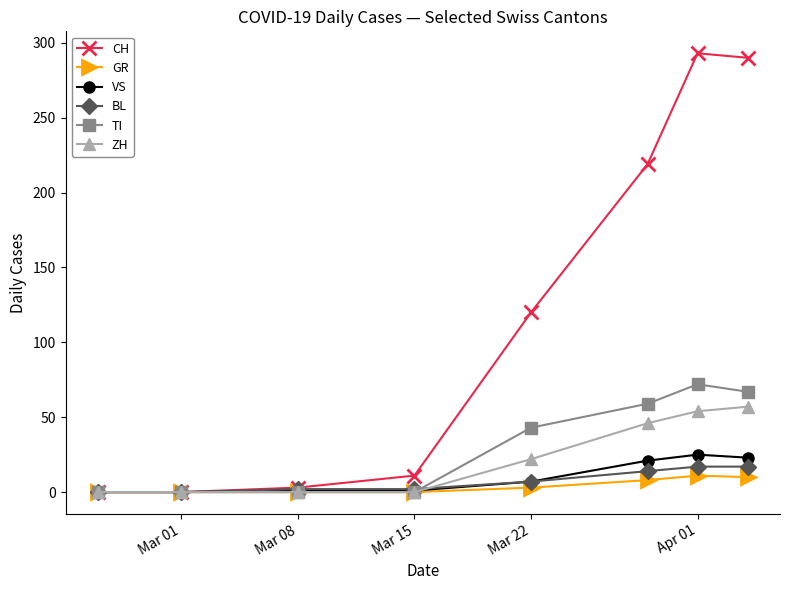

What is the maximum value shown in the chart?

293